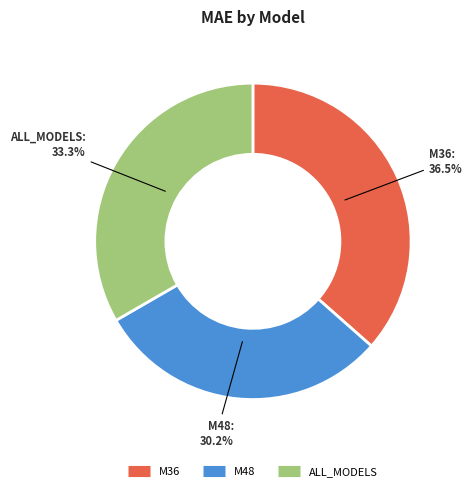

To the nearest percent, what is the average slice percentage?

33%